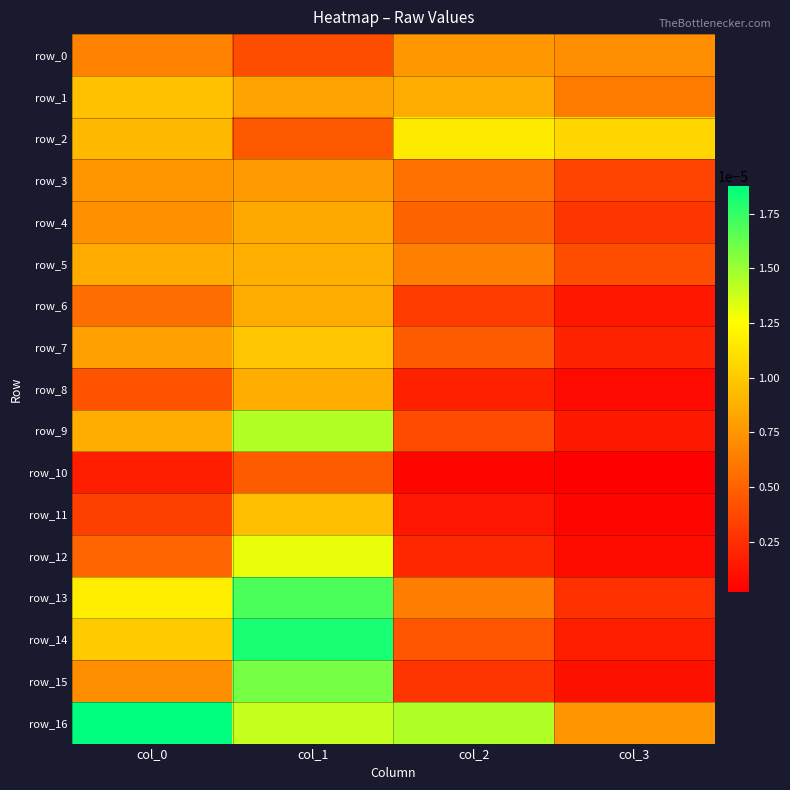

At how many categories does at least one series exceed 0?

4